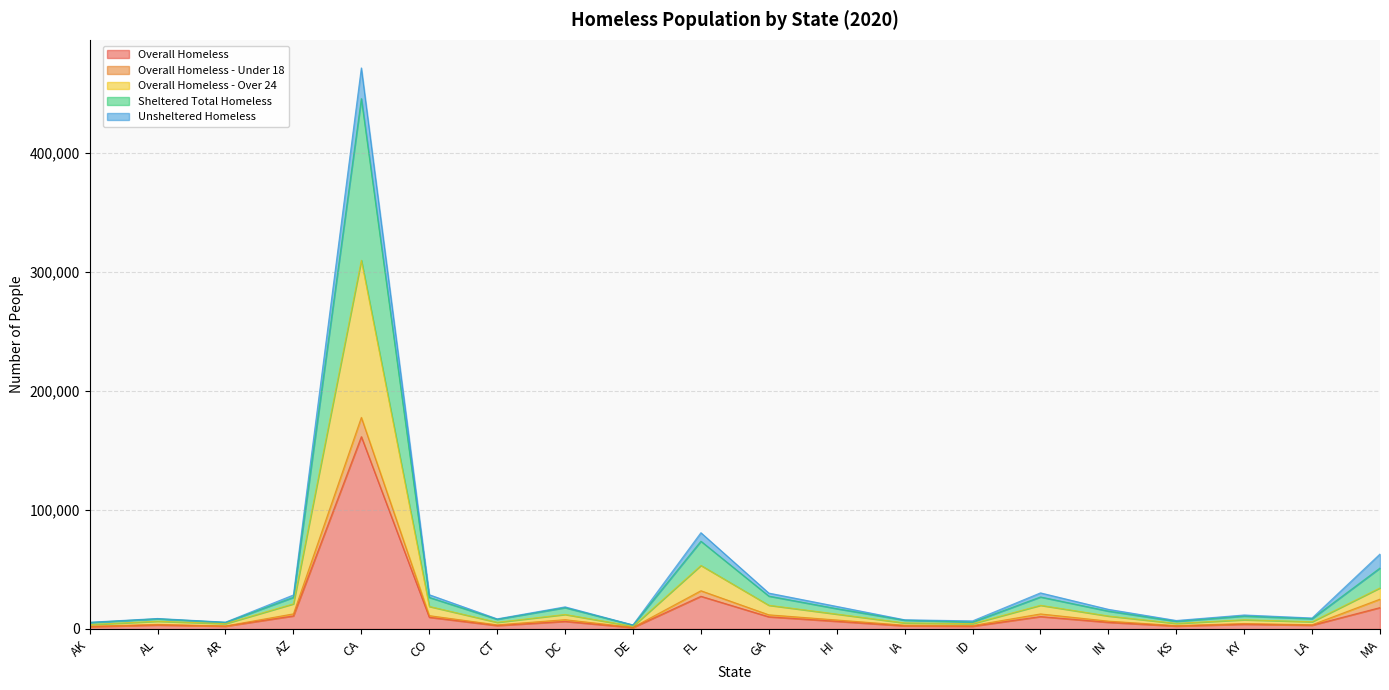

What is the minimum value shown in the chart?

1165